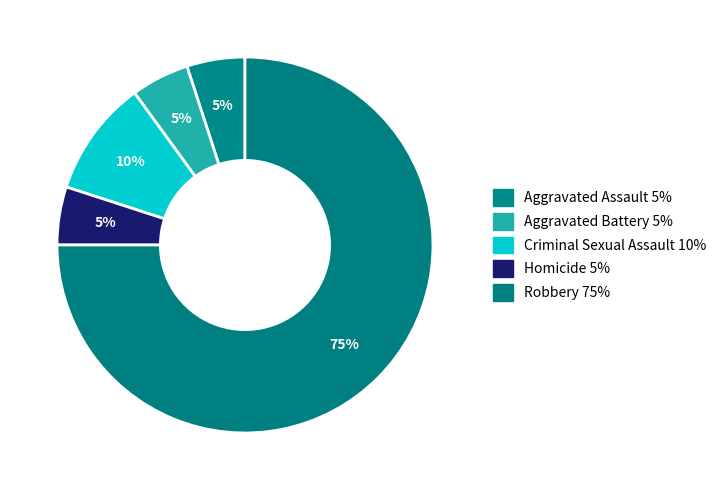

How many slices are in this pie chart?

5